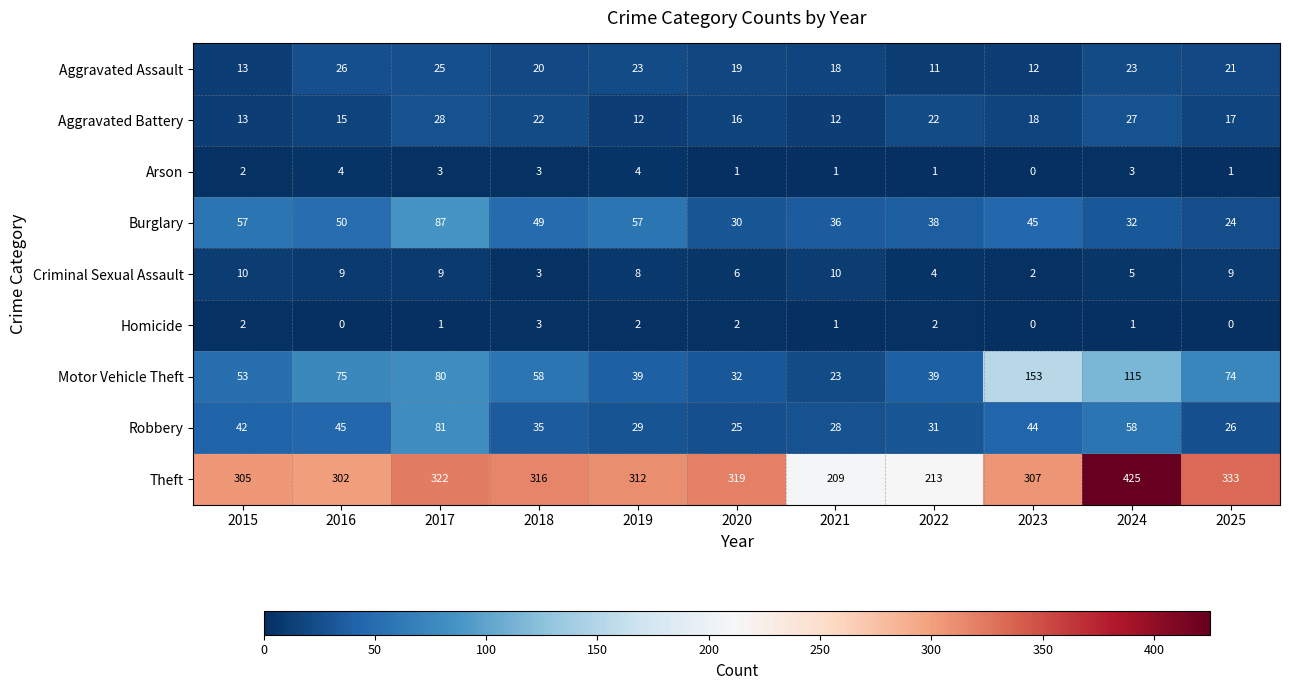

How many data points does each series have?

11